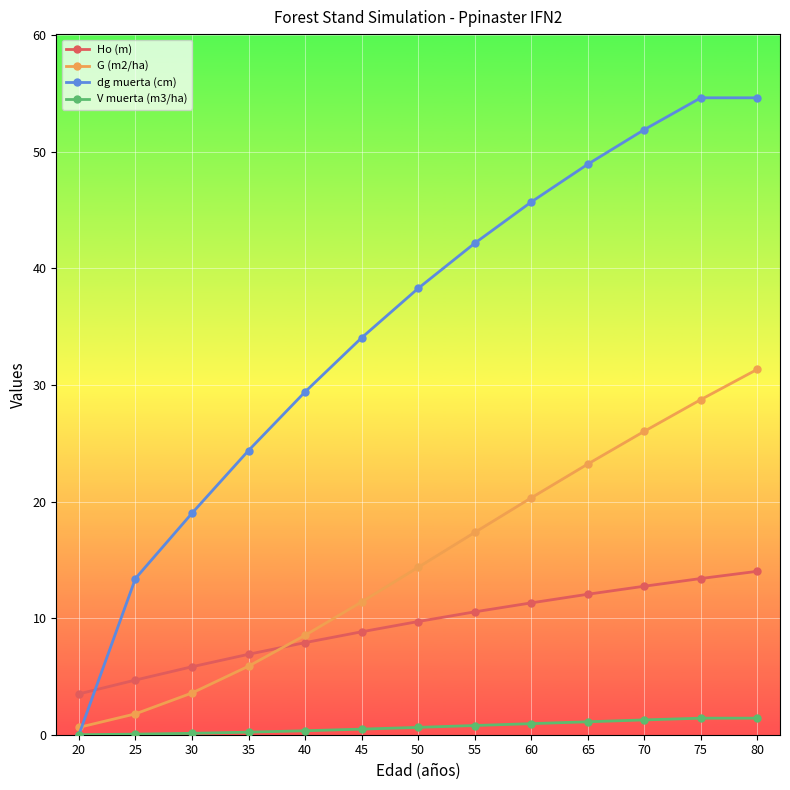

Rank the categories by G (m2/ha) value from lowest to highest.

20, 25, 30, 35, 40, 45, 50, 55, 60, 65, 70, 75, 80